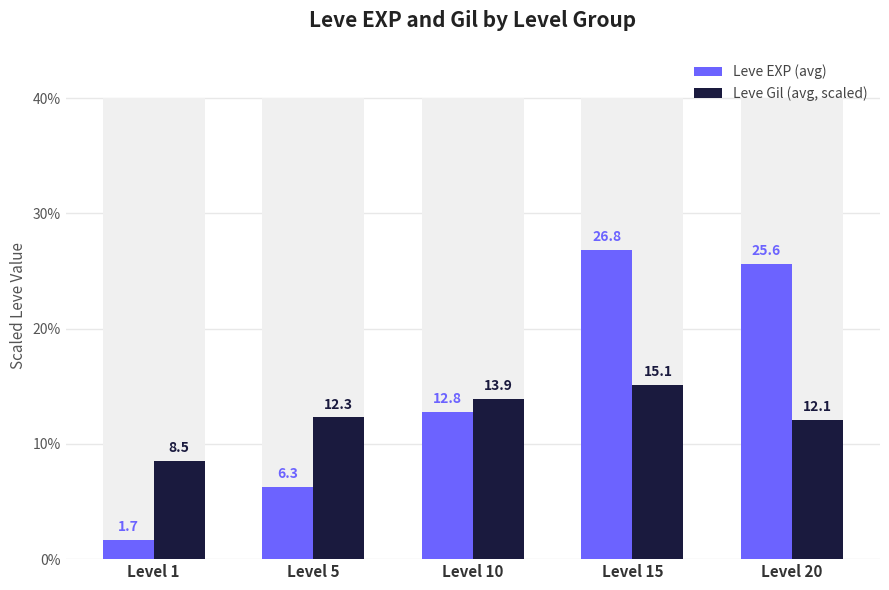

At which label does Leve Gil (avg, scaled) reach its peak?

Level 15